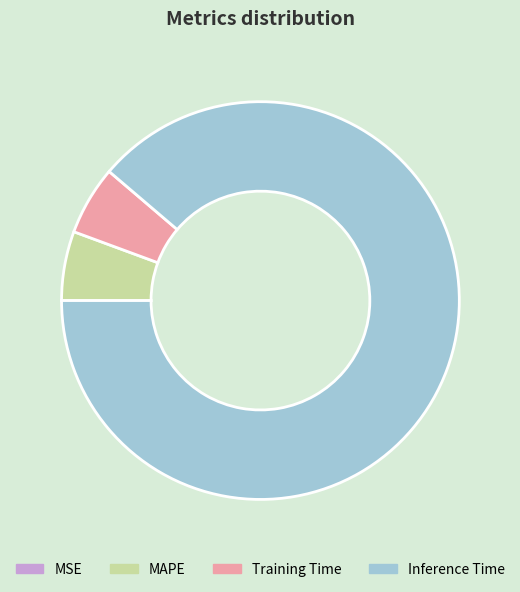

What is the largest slice in the pie chart?

Inference Time